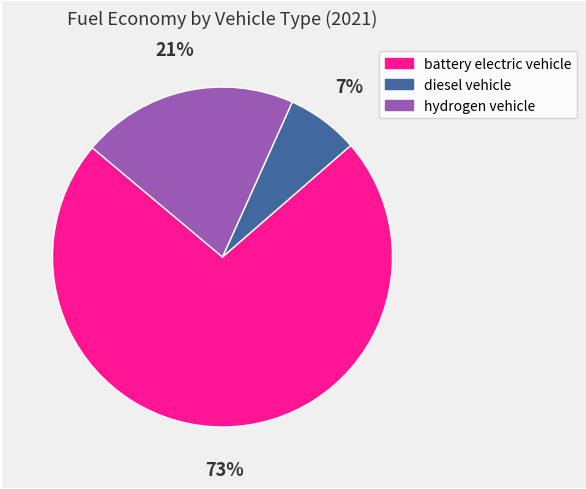

Is battery electric vehicle the majority of the pie?

Yes